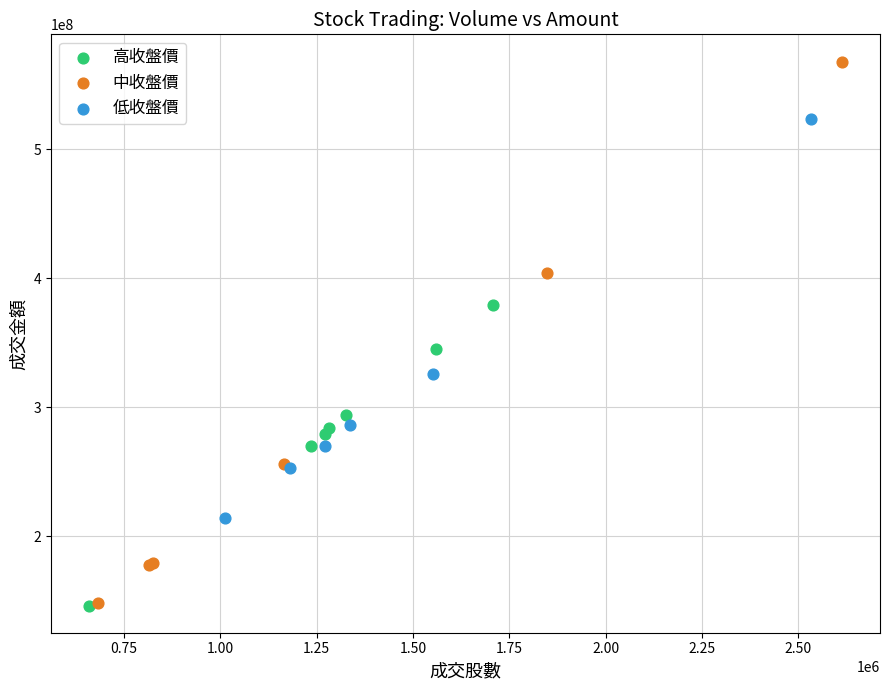

What are all the series names shown in the legend?

高收盤價, 中收盤價, 低收盤價